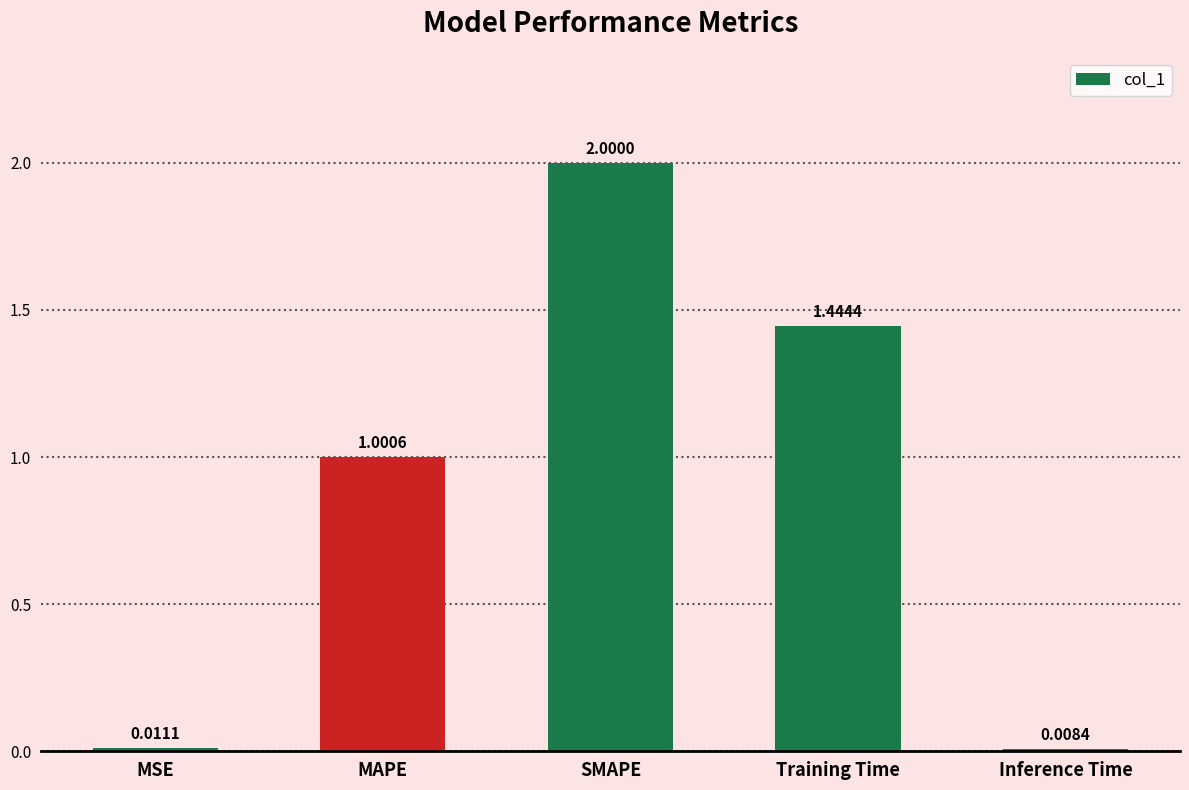

What is the greatest value displayed?

2.0